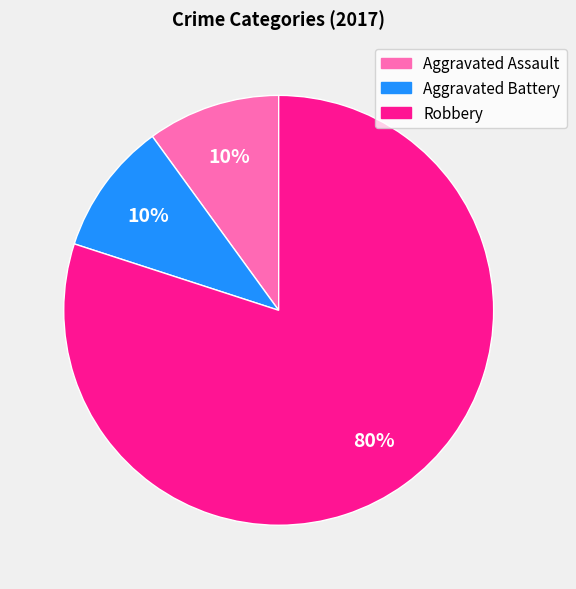

To the nearest percent, what is the difference between the largest and smallest slice percentages?

70%